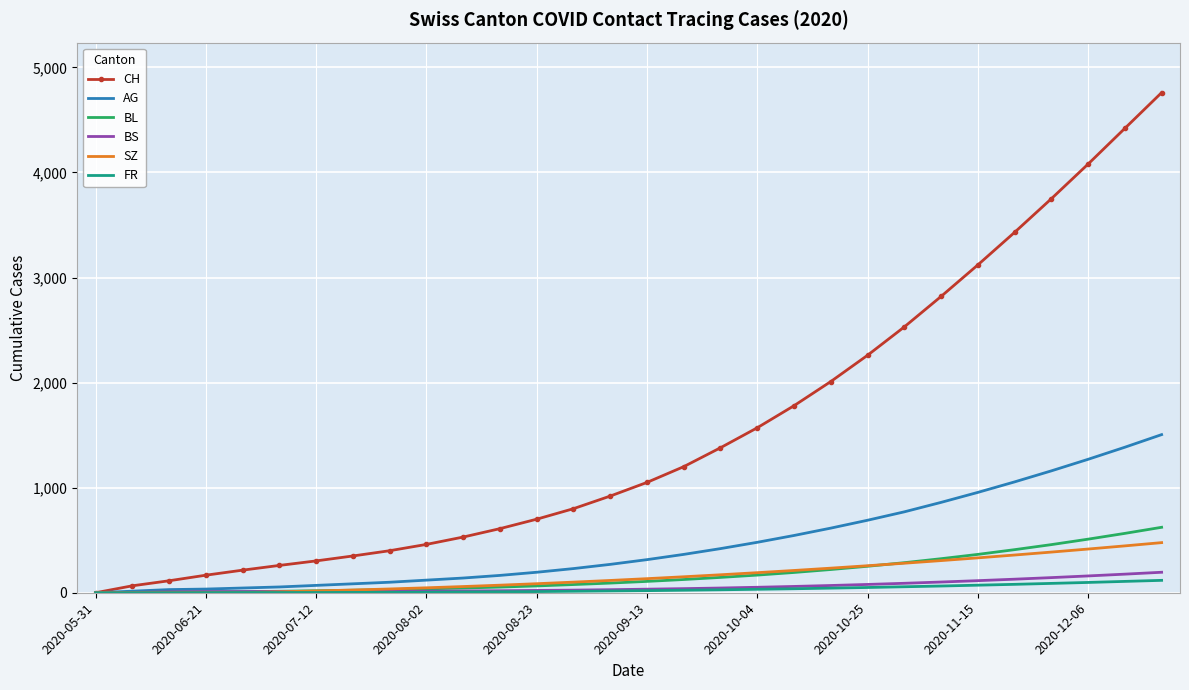

What is the highest value of the CH series?

4760